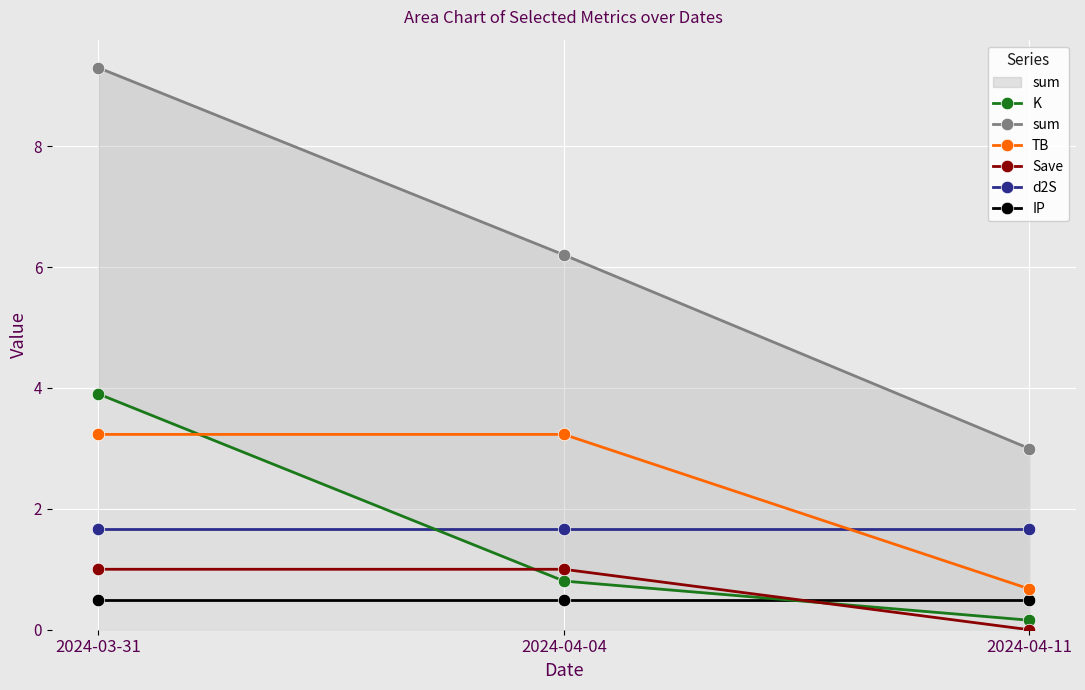

What is the total value across all series at 2024-03-31?

19.6